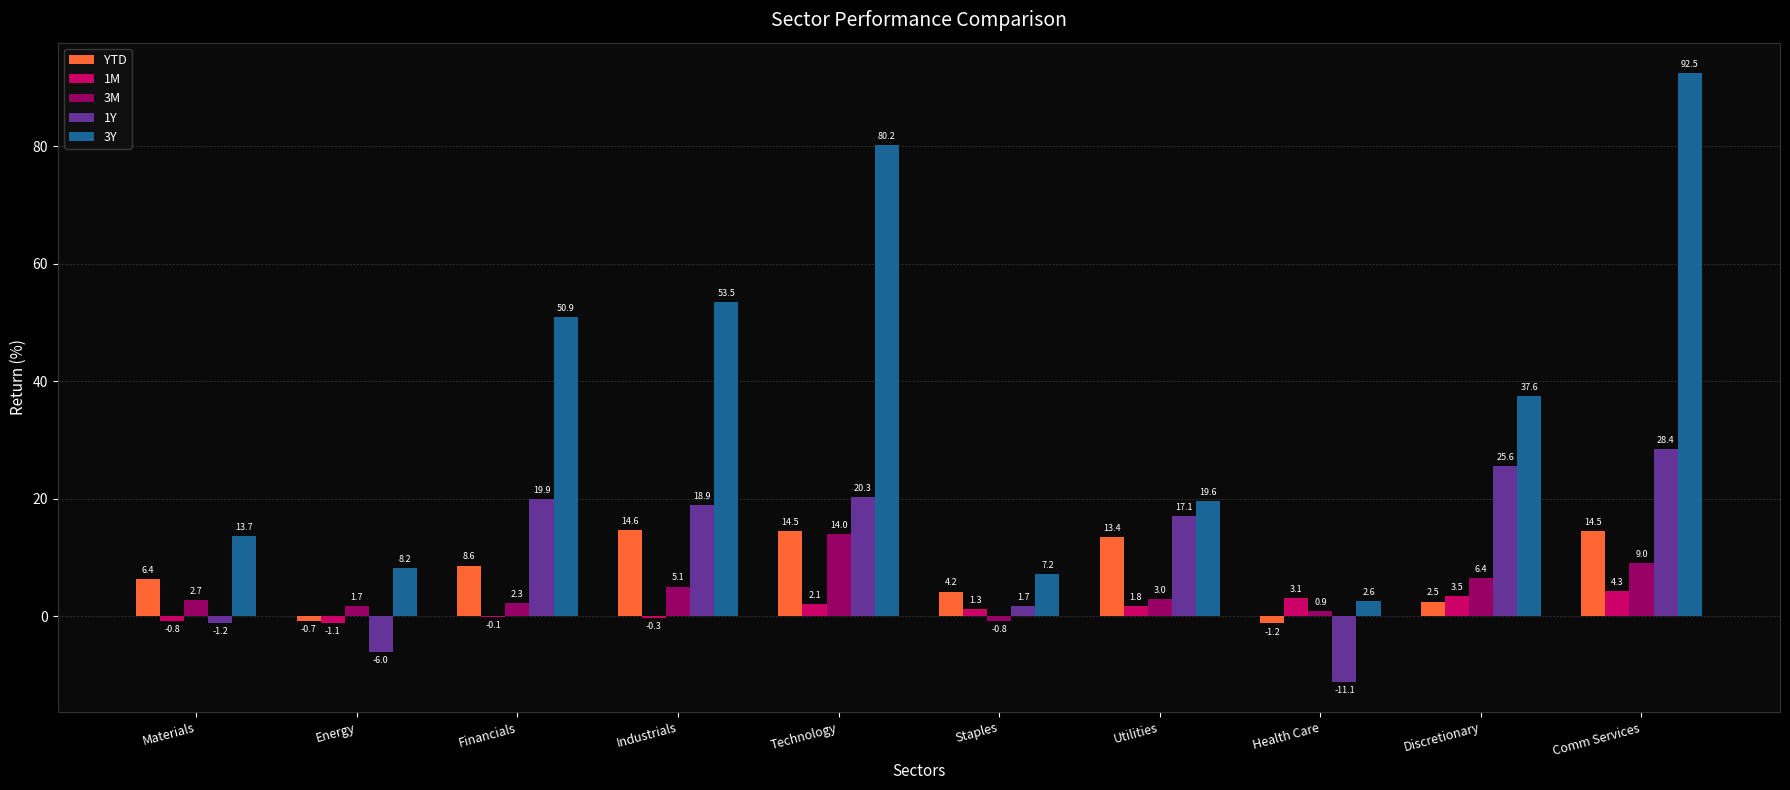

True or false: 1M has a value of -0.3 at Industrials.

True